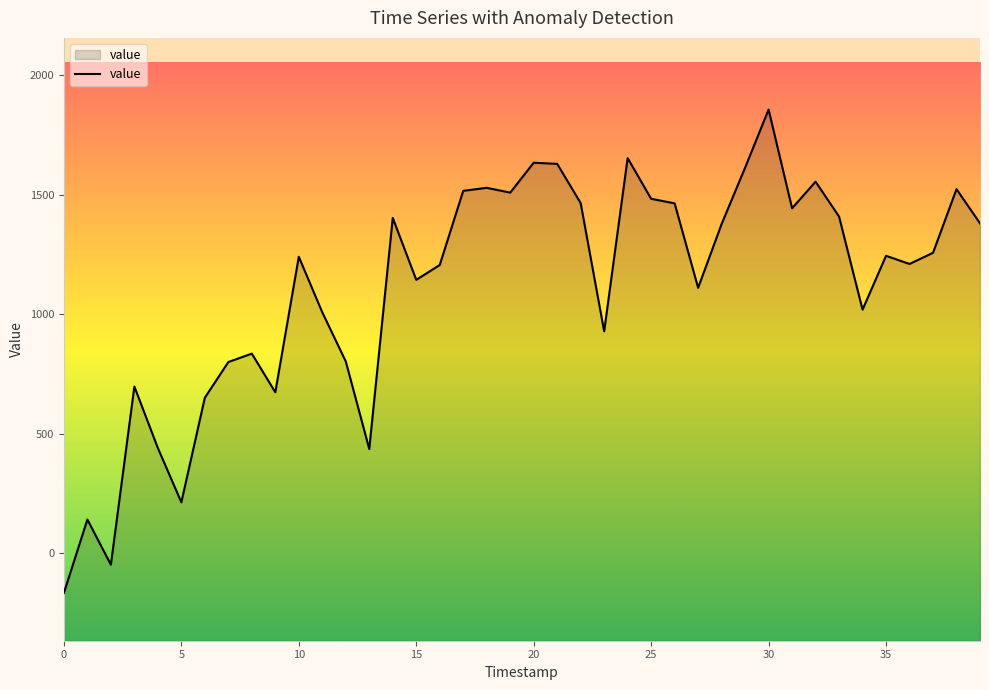

Approximately how many times larger is the value at 22 compared to 9?

2.2